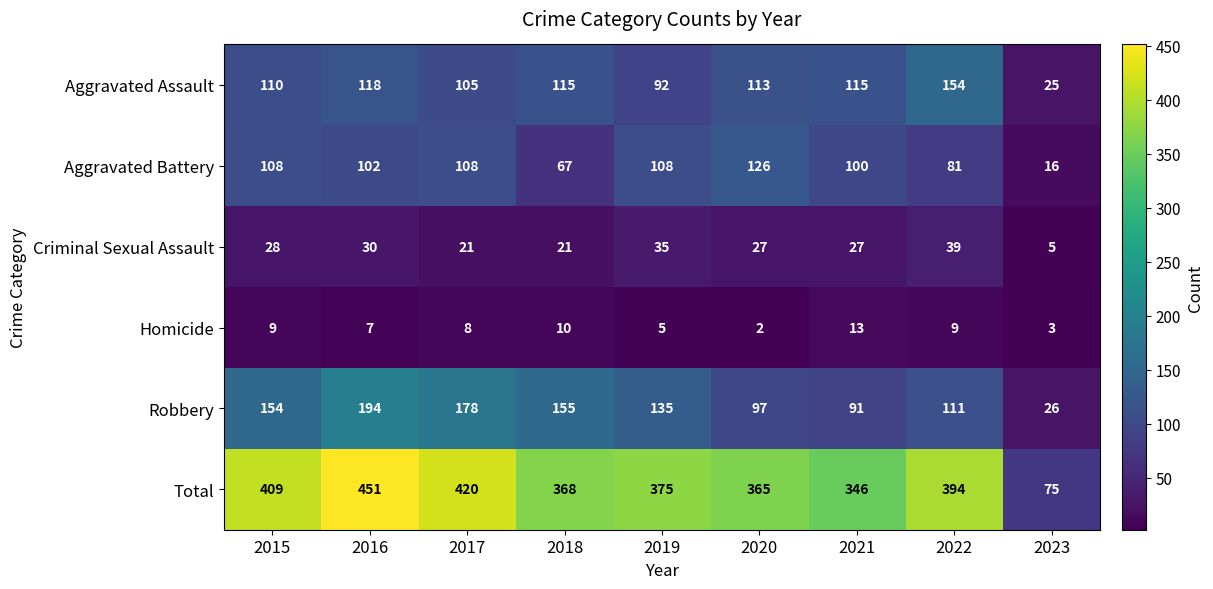

What is the difference between the maximum and minimum values in the Criminal Sexual Assault series?

34